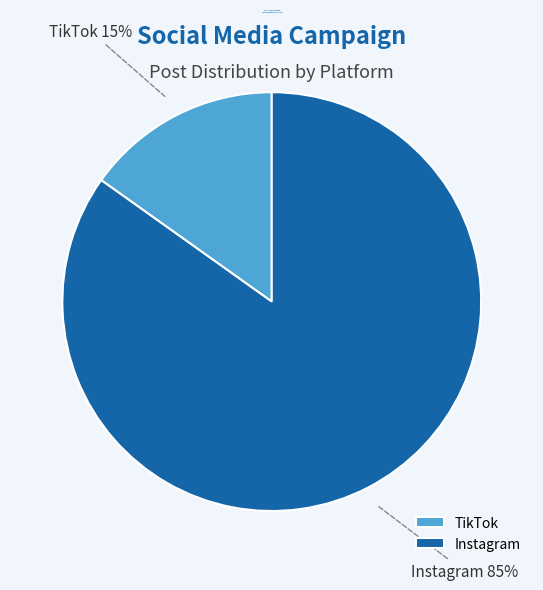

Do TikTok and Instagram together represent more than half of the pie?

Yes